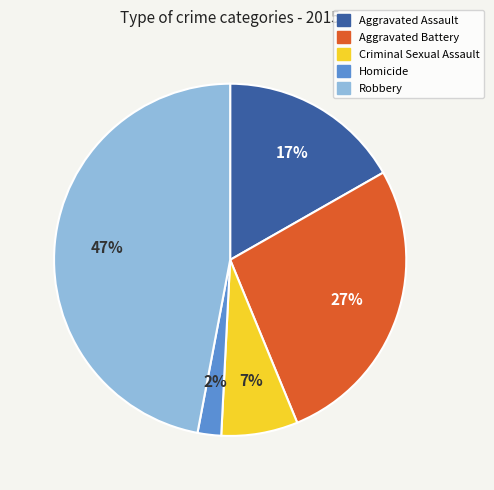

Which category has the smallest portion of the pie?

Homicide